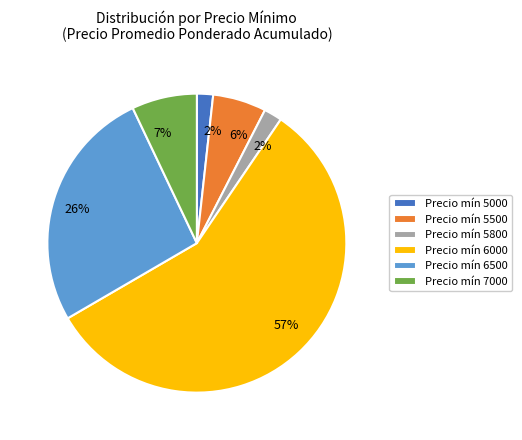

Is Precio mín 6500 the majority of the pie?

No